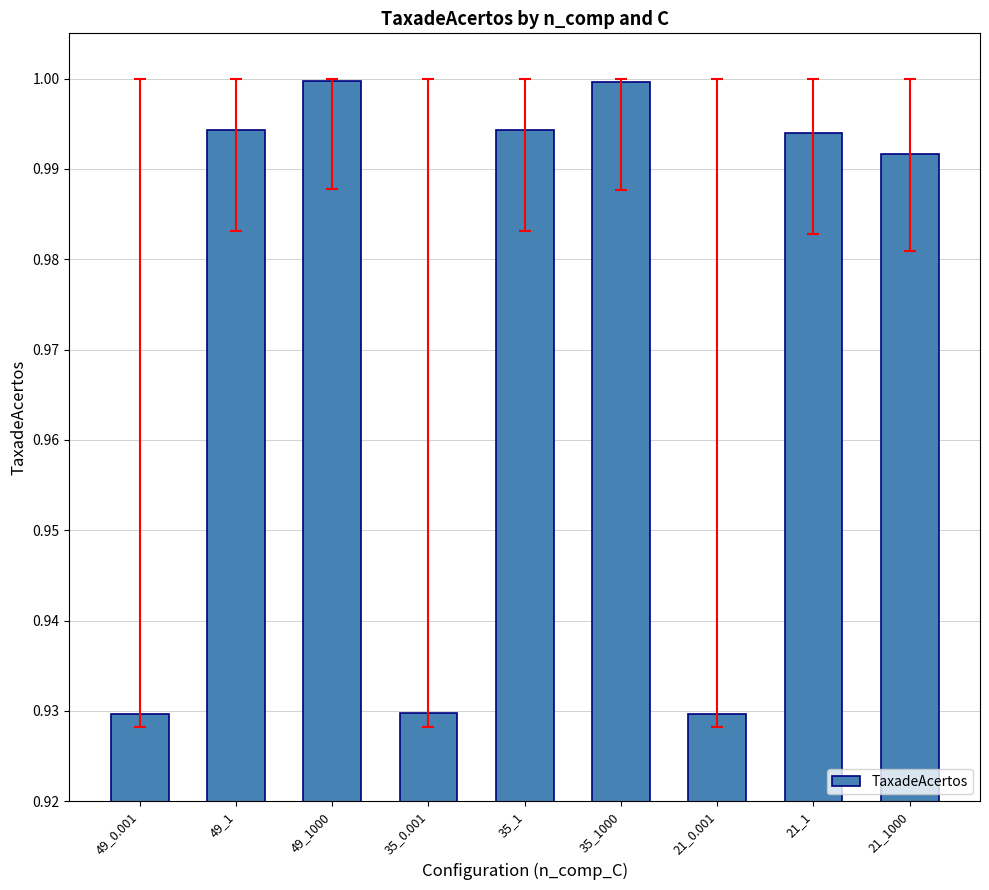

Which has a higher value, 35_1000 or 35_0.001?

35_1000